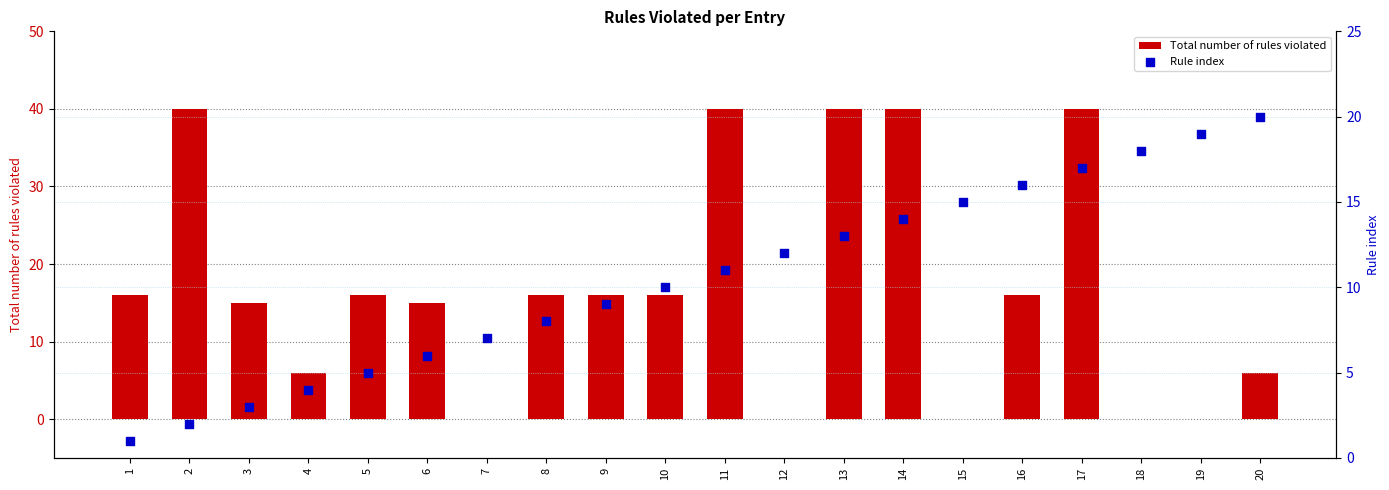

At how many categories does at least one series exceed 19?

6